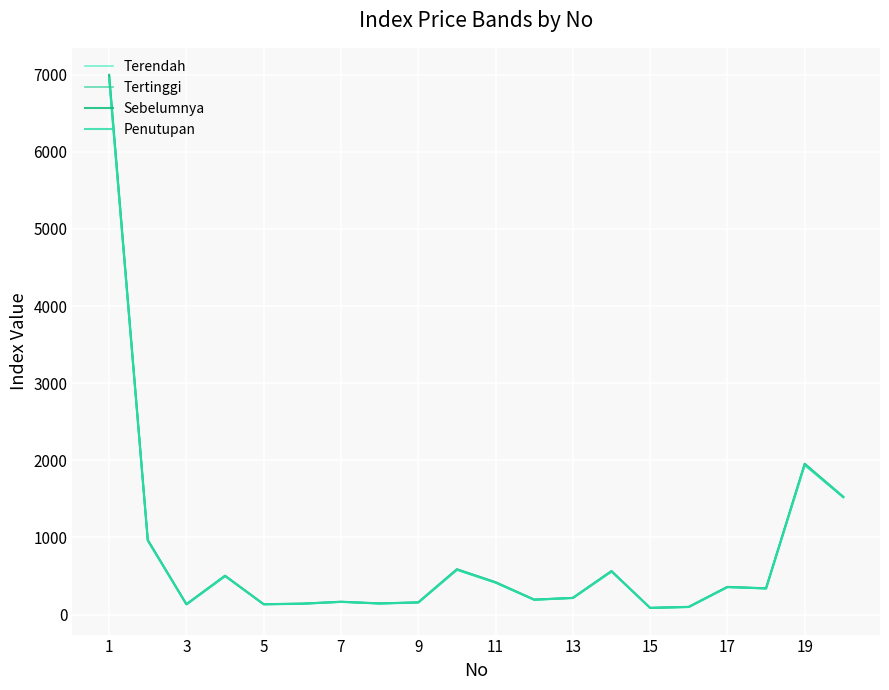

Is the value of Tertinggi at 19 greater than the value of Terendah at 7?

Yes